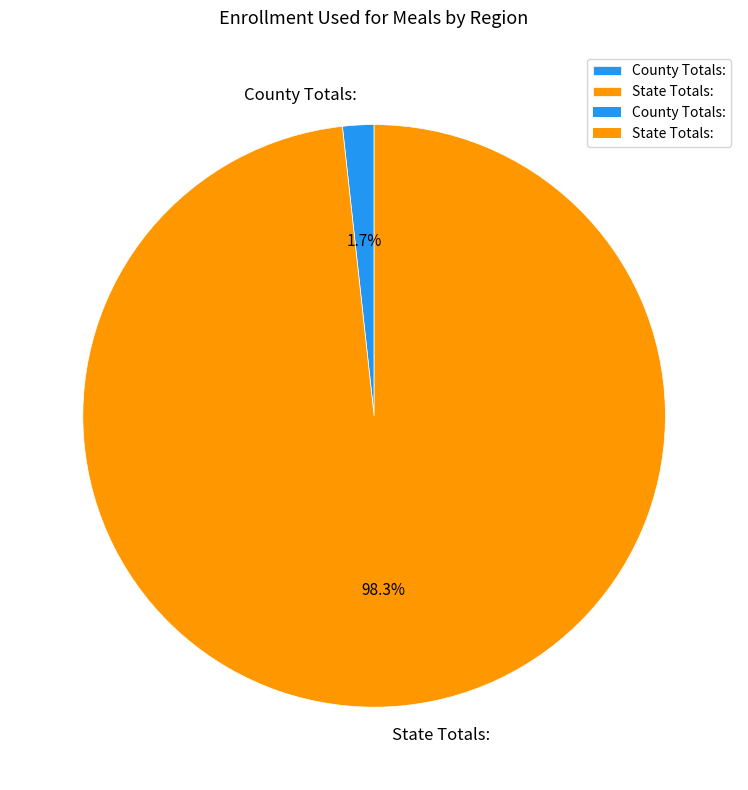

Which slice is the smallest?

County Totals: